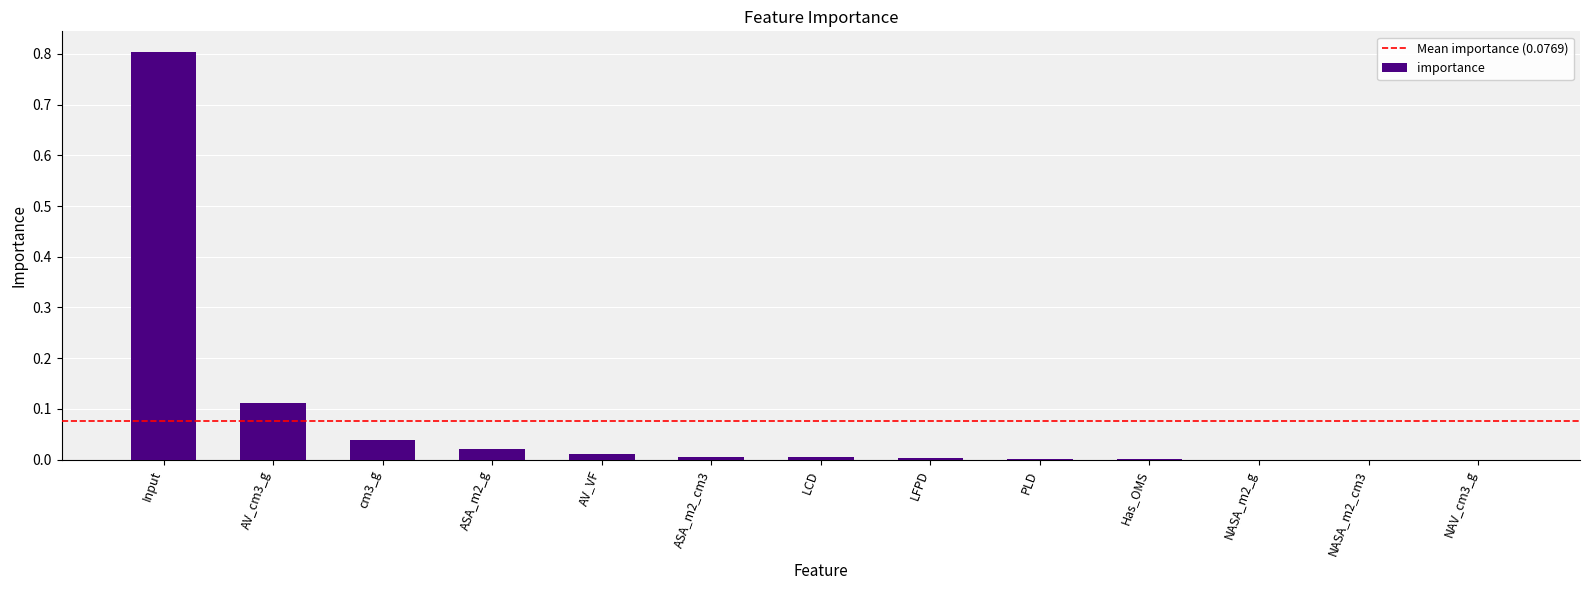

At which category does the chart reach its peak across all series?

Input